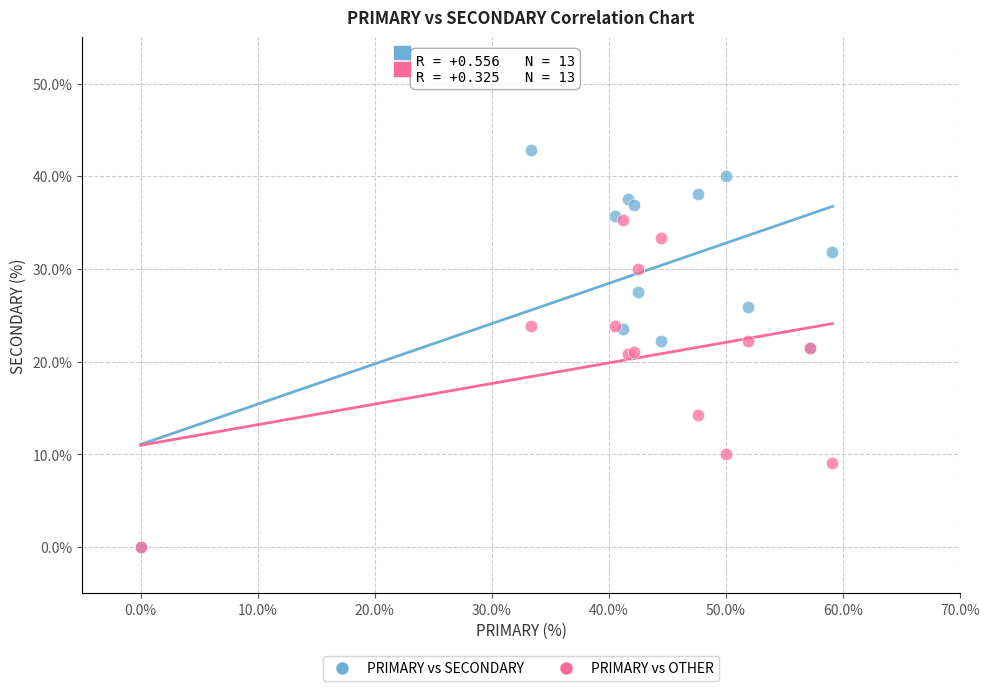

Which series contains the highest Y value?

PRIMARY vs SECONDARY